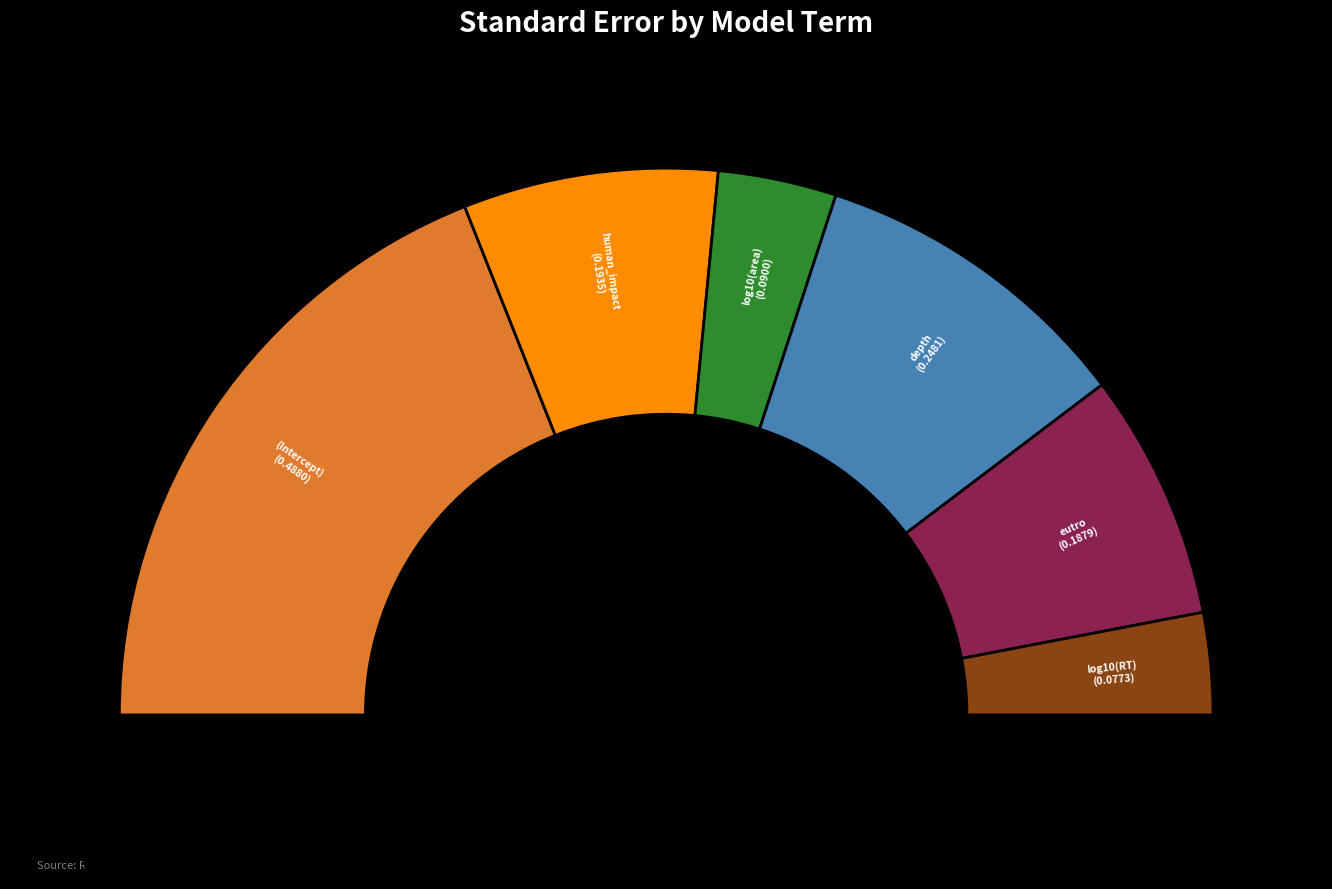

To the nearest percent, what is the difference between the largest and smallest slice percentages?

32%